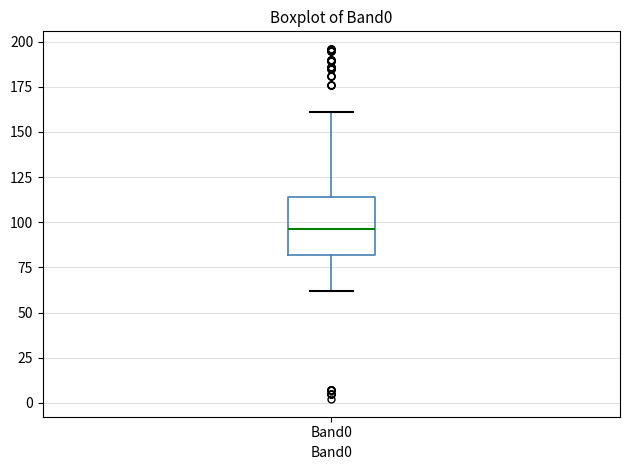

Transcribe this box plot: give where the median line is, the range the box spans, and where the two whiskers end, as read against the y-axis. The values are not printed on the chart, so give them approximately, as read against the axis.

median 95, box 80 to 115, whiskers 60 to 160